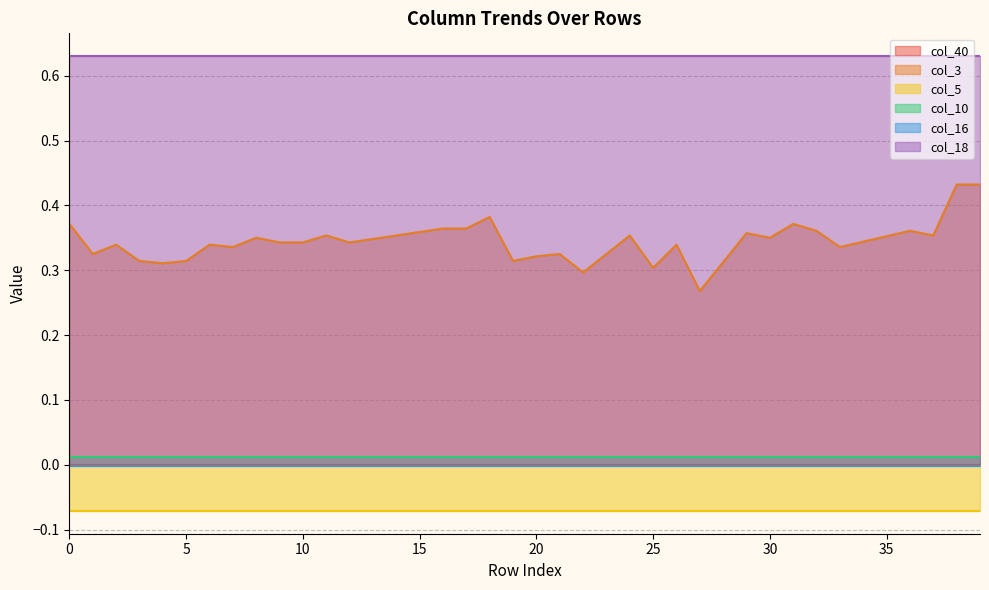

Reading left to right, list all the values displayed in this chart.

col_40: 0=0.0	1=0.0	2=0.0	3=0.0	4=0.0	5=0.0	6=0.0	7=0.0	8=0.0	9=0.0	10=0.0	11=0.0	12=0.0	13=0.0	14=0.0	15=0.0	16=0.0	17=0.0	18=0.0	19=0.0	20=0.0	21=0.0	22=0.0	23=0.0	24=0.0	25=0.0	26=0.0	27=0.0	28=0.0	29=0.0	30=0.0	31=0.0	32=0.0	33=0.0	34=0.0	35=0.0	36=0.0	37=0.0	38=0.0	39=0.0
col_3: 0=0.4	1=0.3	2=0.3	3=0.3	4=0.3	5=0.3	6=0.3	7=0.3	8=0.3	9=0.3	10=0.3	11=0.4	12=0.3	13=0.3	14=0.4	15=0.4	16=0.4	17=0.4	18=0.4	19=0.3	20=0.3	21=0.3	22=0.3	23=0.3	24=0.4	25=0.3	26=0.3	27=0.3	28=0.3	29=0.4	30=0.3	31=0.4	32=0.4	33=0.3	34=0.3	35=0.4	36=0.4	37=0.4	38=0.4	39=0.4
col_5: 0=-0.1	1=-0.1	2=-0.1	3=-0.1	4=-0.1	5=-0.1	6=-0.1	7=-0.1	8=-0.1	9=-0.1	10=-0.1	11=-0.1	12=-0.1	13=-0.1	14=-0.1	15=-0.1	16=-0.1	17=-0.1	18=-0.1	19=-0.1	20=-0.1	21=-0.1	22=-0.1	23=-0.1	24=-0.1	25=-0.1	26=-0.1	27=-0.1	28=-0.1	29=-0.1	30=-0.1	31=-0.1	32=-0.1	33=-0.1	34=-0.1	35=-0.1	36=-0.1	37=-0.1	38=-0.1	39=-0.1
col_10: 0=0.0	1=0.0	2=0.0	3=0.0	4=0.0	5=0.0	6=0.0	7=0.0	8=0.0	9=0.0	10=0.0	11=0.0	12=0.0	13=0.0	14=0.0	15=0.0	16=0.0	17=0.0	18=0.0	19=0.0	20=0.0	21=0.0	22=0.0	23=0.0	24=0.0	25=0.0	26=0.0	27=0.0	28=0.0	29=0.0	30=0.0	31=0.0	32=0.0	33=0.0	34=0.0	35=0.0	36=0.0	37=0.0	38=0.0	39=0.0
col_16: 0=-0.0	1=-0.0	2=-0.0	3=-0.0	4=-0.0	5=-0.0	6=-0.0	7=-0.0	8=-0.0	9=-0.0	10=-0.0	11=-0.0	12=-0.0	13=-0.0	14=-0.0	15=-0.0	16=-0.0	17=-0.0	18=-0.0	19=-0.0	20=-0.0	21=-0.0	22=-0.0	23=-0.0	24=-0.0	25=-0.0	26=-0.0	27=-0.0	28=-0.0	29=-0.0	30=-0.0	31=-0.0	32=-0.0	33=-0.0	34=-0.0	35=-0.0	36=-0.0	37=-0.0	38=-0.0	39=-0.0
col_18: 0=0.6	1=0.6	2=0.6	3=0.6	4=0.6	5=0.6	6=0.6	7=0.6	8=0.6	9=0.6	10=0.6	11=0.6	12=0.6	13=0.6	14=0.6	15=0.6	16=0.6	17=0.6	18=0.6	19=0.6	20=0.6	21=0.6	22=0.6	23=0.6	24=0.6	25=0.6	26=0.6	27=0.6	28=0.6	29=0.6	30=0.6	31=0.6	32=0.6	33=0.6	34=0.6	35=0.6	36=0.6	37=0.6	38=0.6	39=0.6